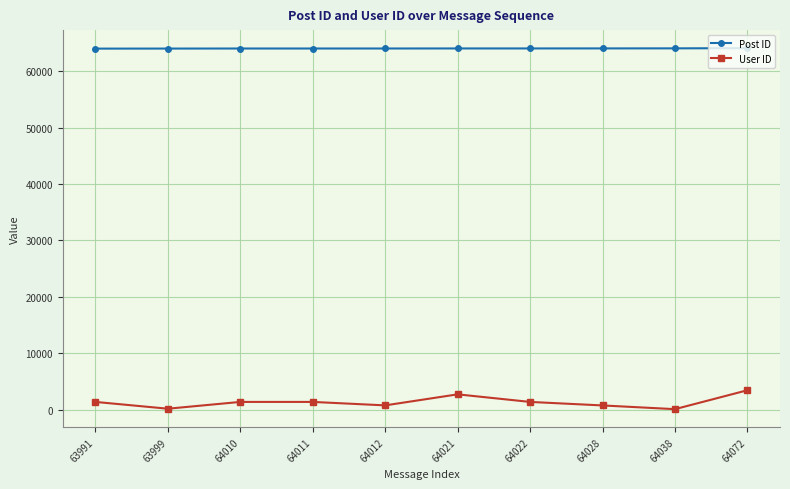

What is the total value across all series at 64012?

64749